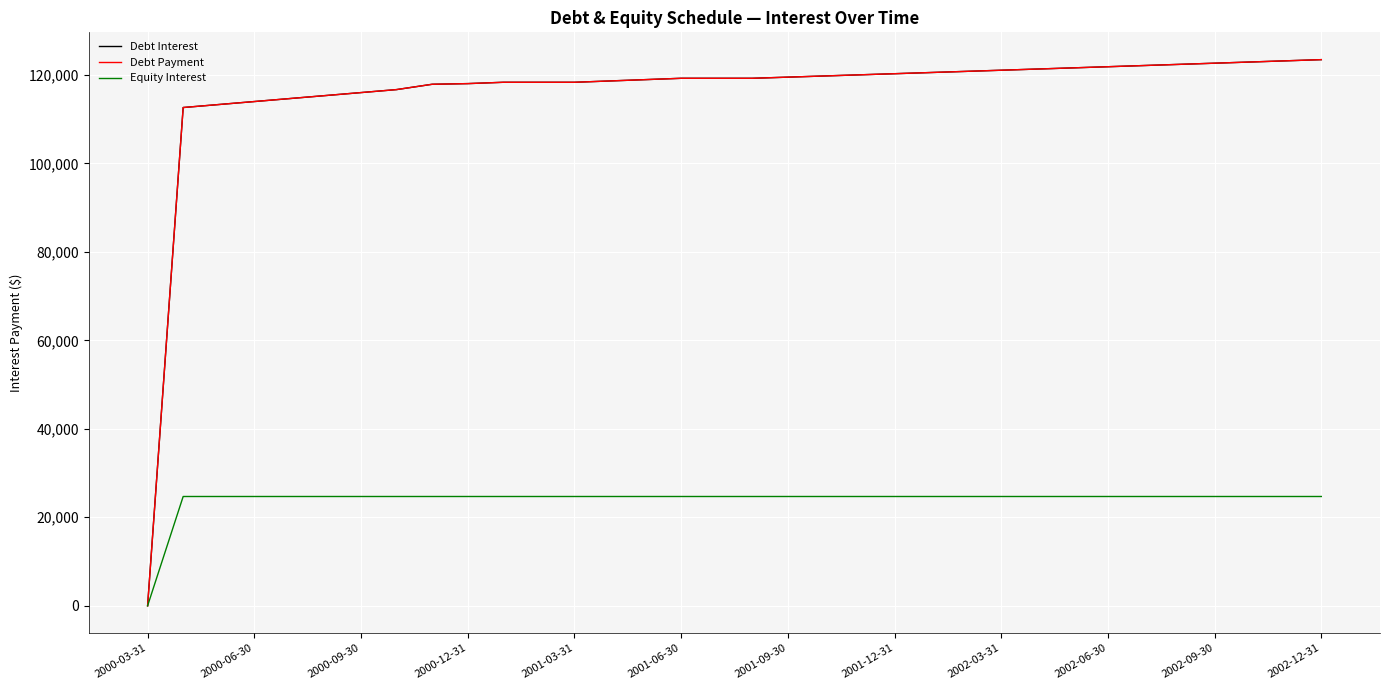

Does the chart have visible grid lines?

Yes